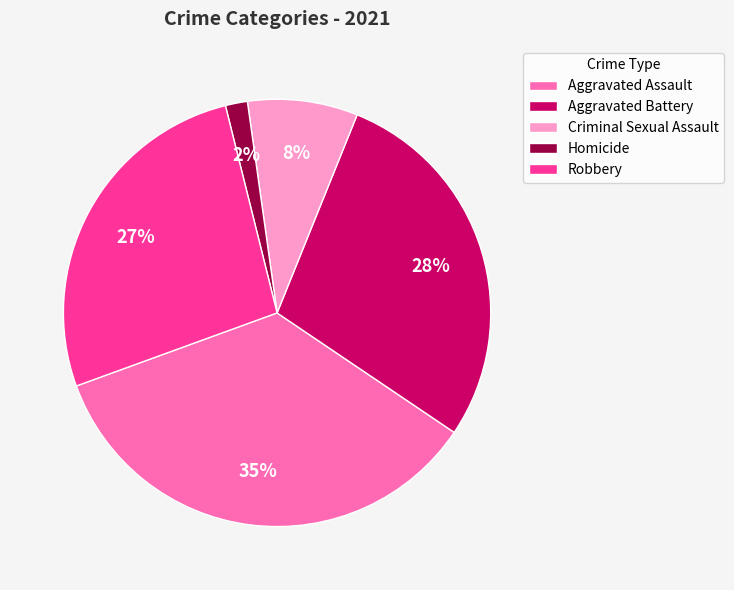

What is the smallest slice in the pie chart?

Homicide